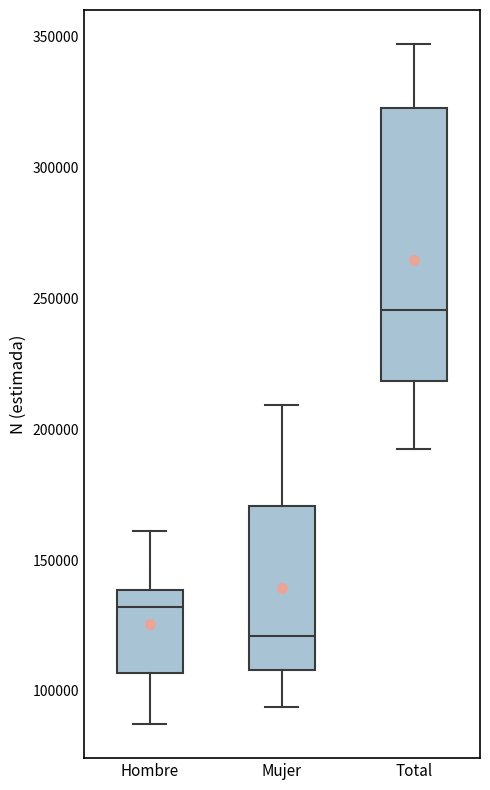

Where does the upper whisker of the box for Hombre end on the y-axis? The values are not printed on the chart, so give them approximately, as read against the axis.

160000